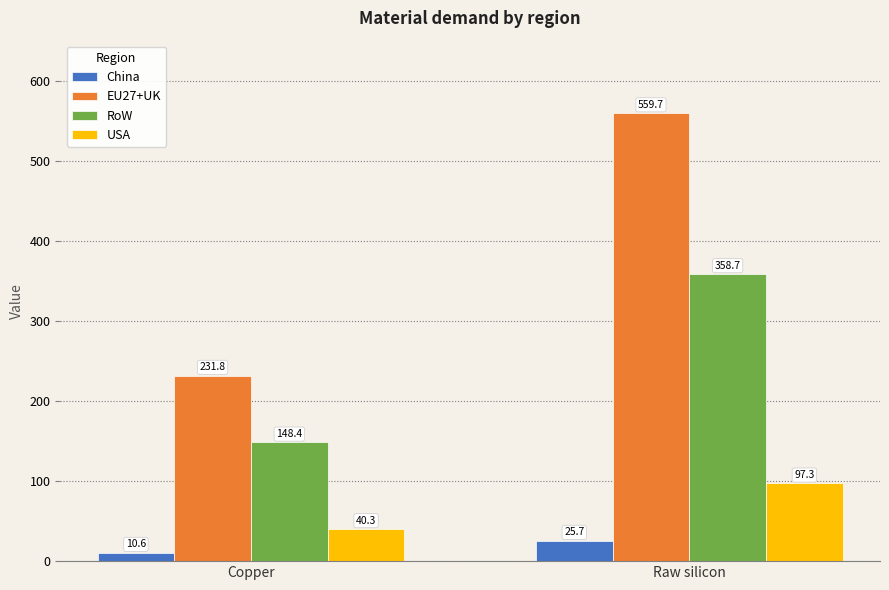

What is the sum of the USA values at Raw silicon and Copper?

137.6